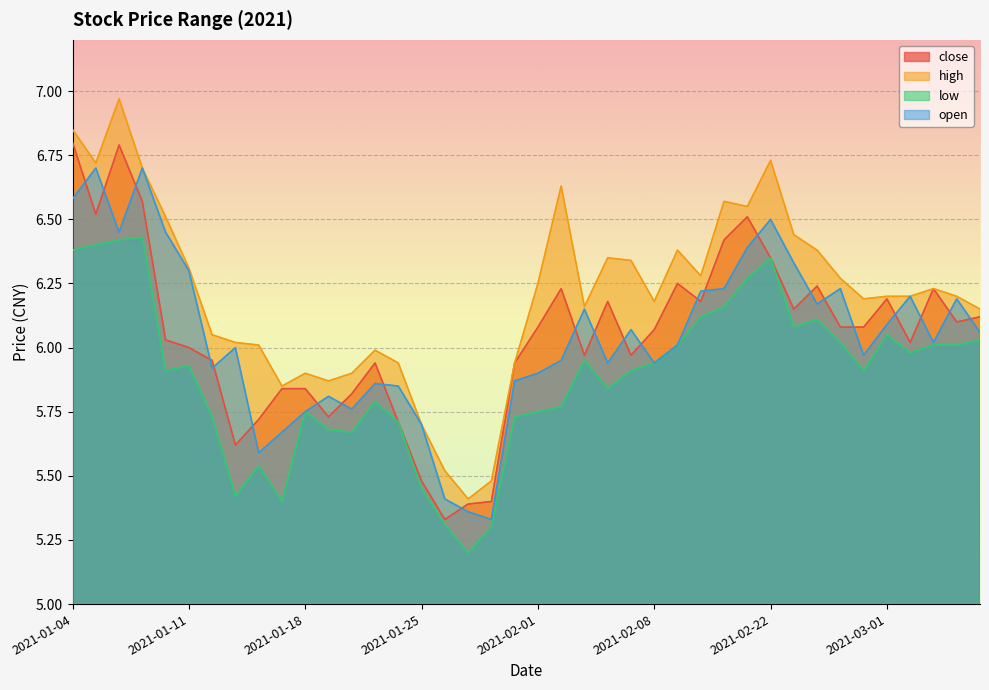

How many interior local peaks does the low series have?

9